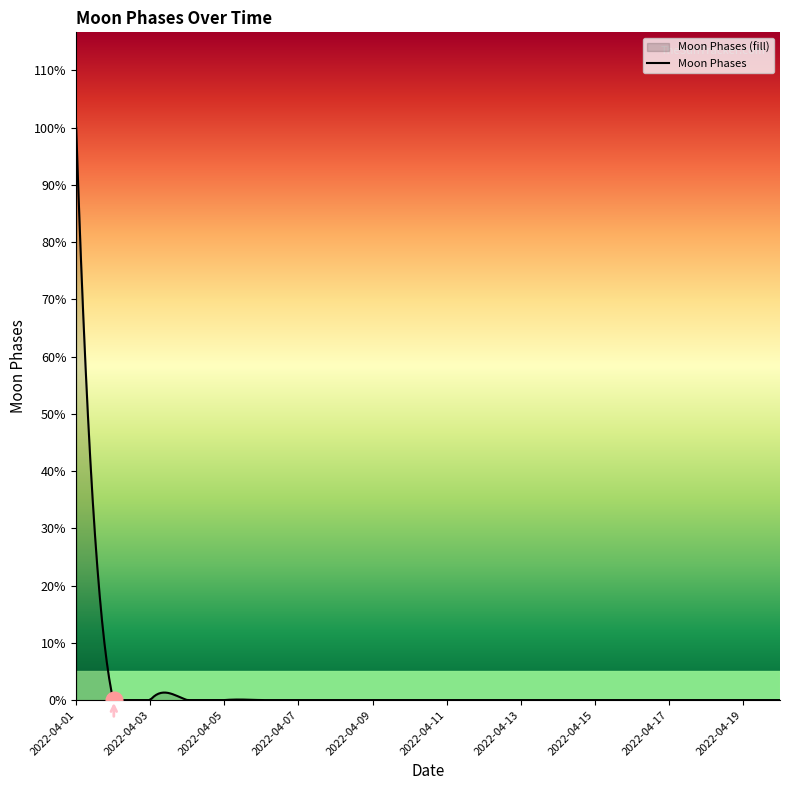

Reading right to left, what are all the values shown in this chart?

2022-04-20=0	2022-04-19=0	2022-04-18=0	2022-04-17=0	2022-04-16=0	2022-04-15=0	2022-04-14=0	2022-04-13=0	2022-04-12=0	2022-04-11=0	2022-04-10=0	2022-04-09=0	2022-04-08=0	2022-04-07=0	2022-04-06=0	2022-04-05=0	2022-04-04=0	2022-04-03=0	2022-04-02=0	2022-04-01=3